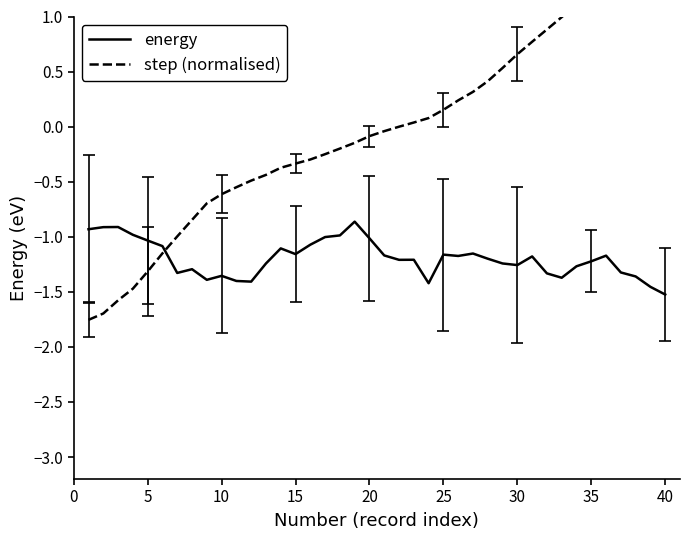

What is the highest value of the energy series?

-0.9